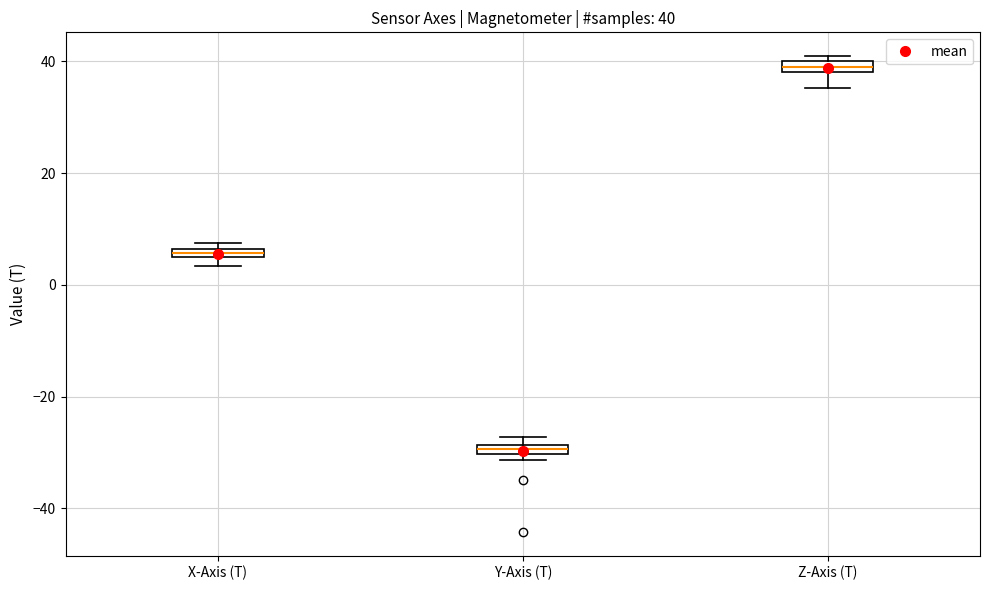

Which box's median line is the lowest?

Y-Axis (T)